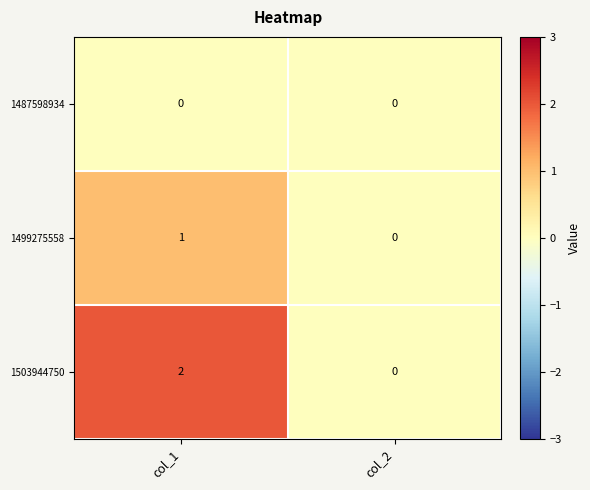

At which label does 1503944750 reach its minimum?

col_2